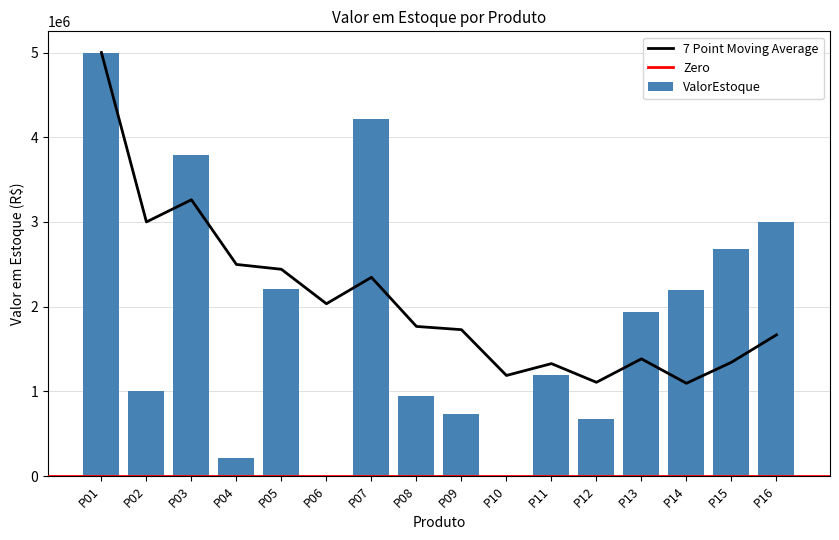

How many data points are less than 1936197?

8